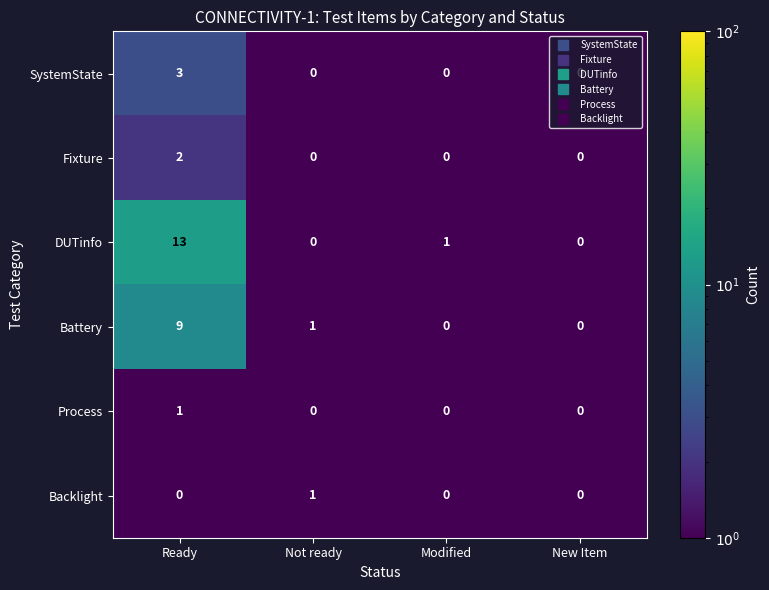

Is it true that Process equals 0 at Not ready?

True